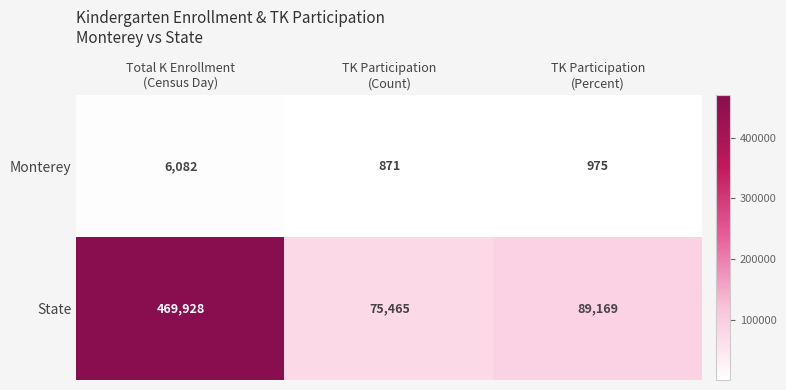

Reading left to right, transcribe all the data shown in this chart.

Monterey: 6082	871	975
State: 469928	75465	89169